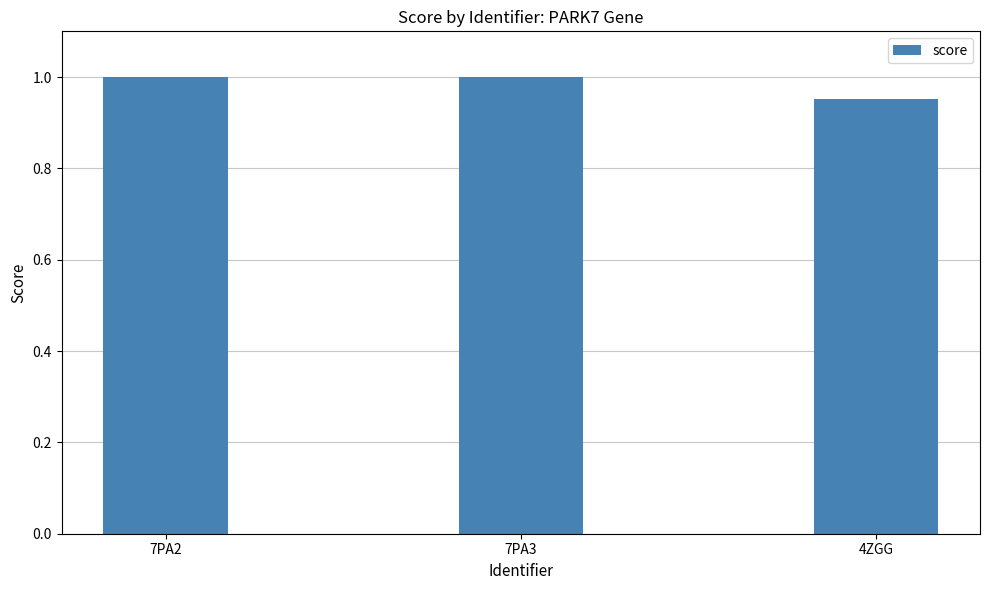

The value at 7PA3 is 1.5. True or false?

False